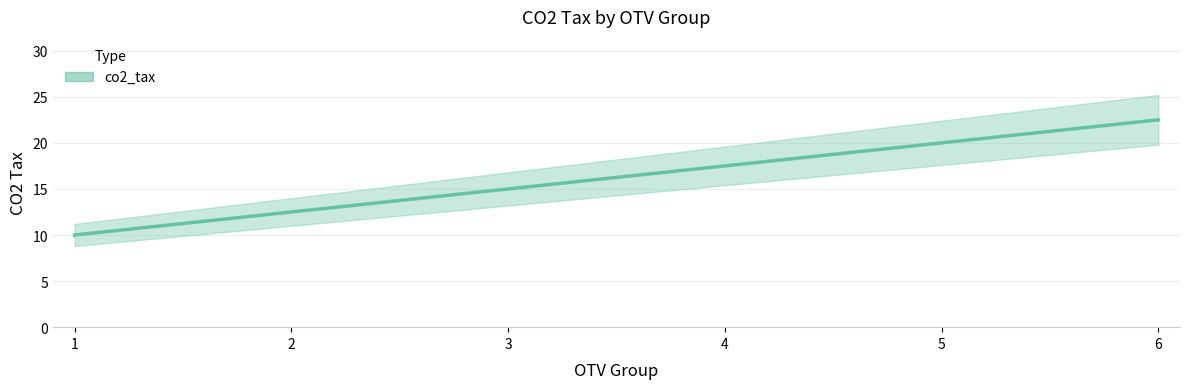

Which has a higher value, 5 or 6?

6